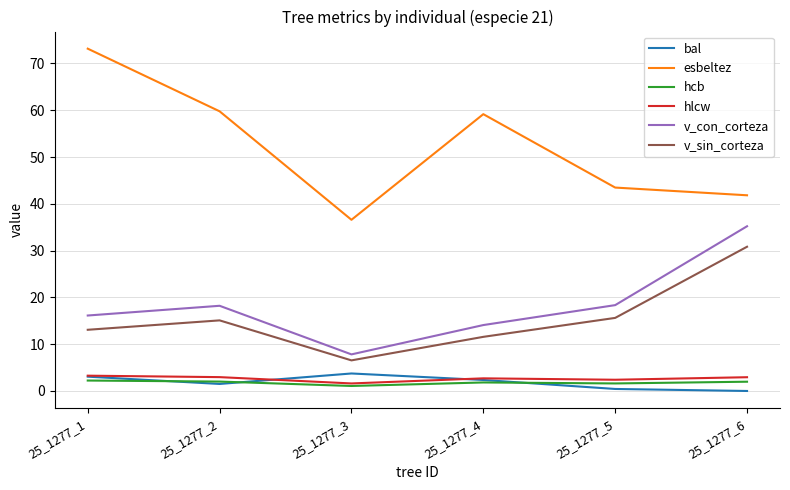

In hlcw, how many points are higher than both neighbors (excluding endpoints)?

1